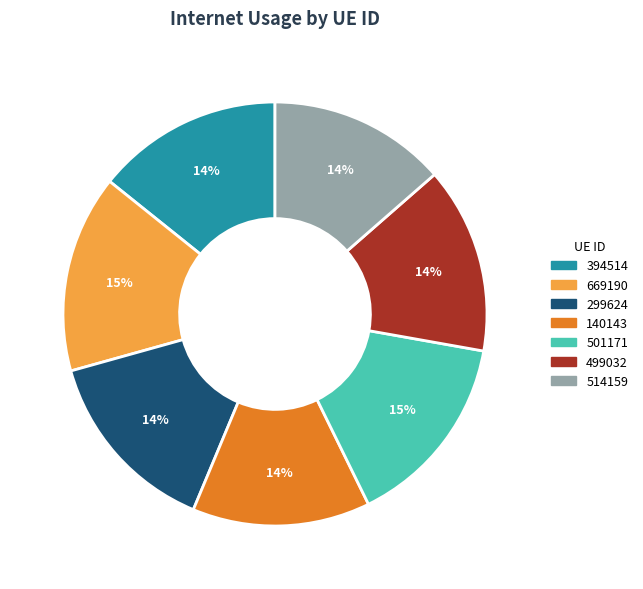

To the nearest percent, what is the average slice percentage?

14%